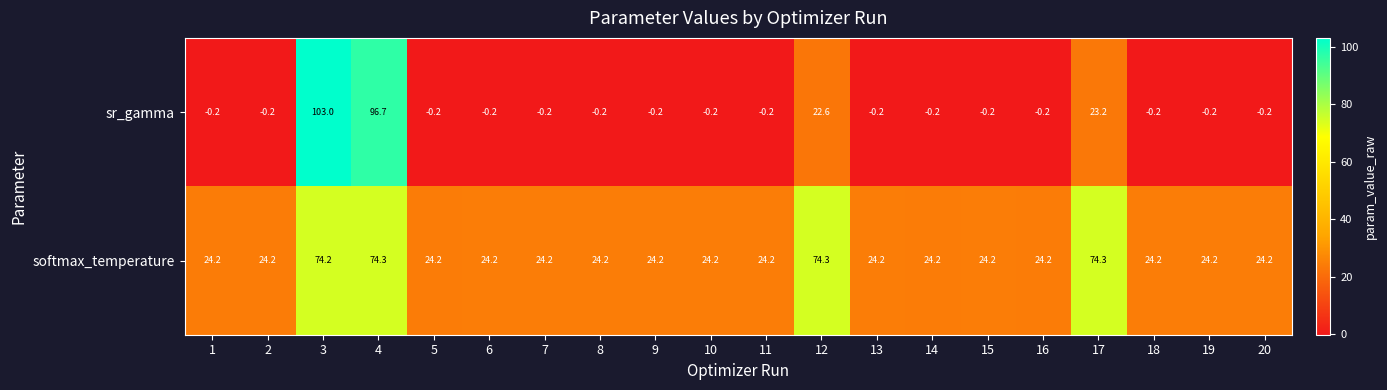

What is the difference between the second highest and second lowest values in the softmax_temperature series?

50.1